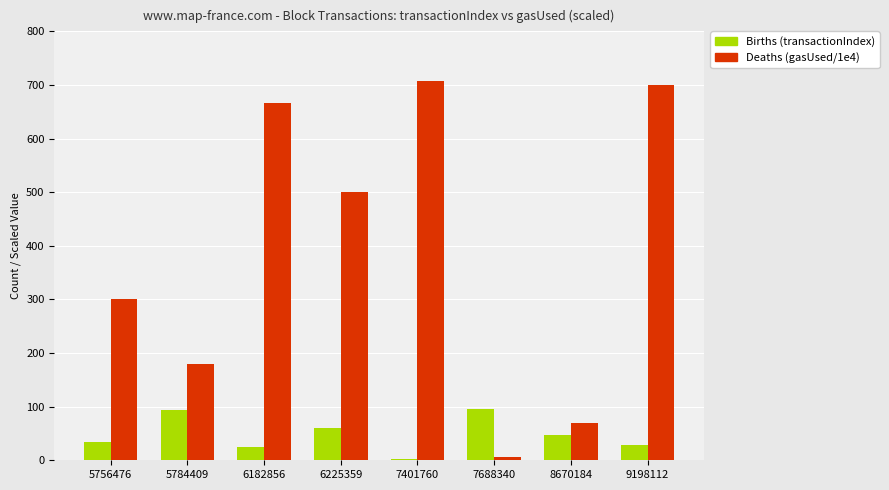

What is the greatest value displayed?

707